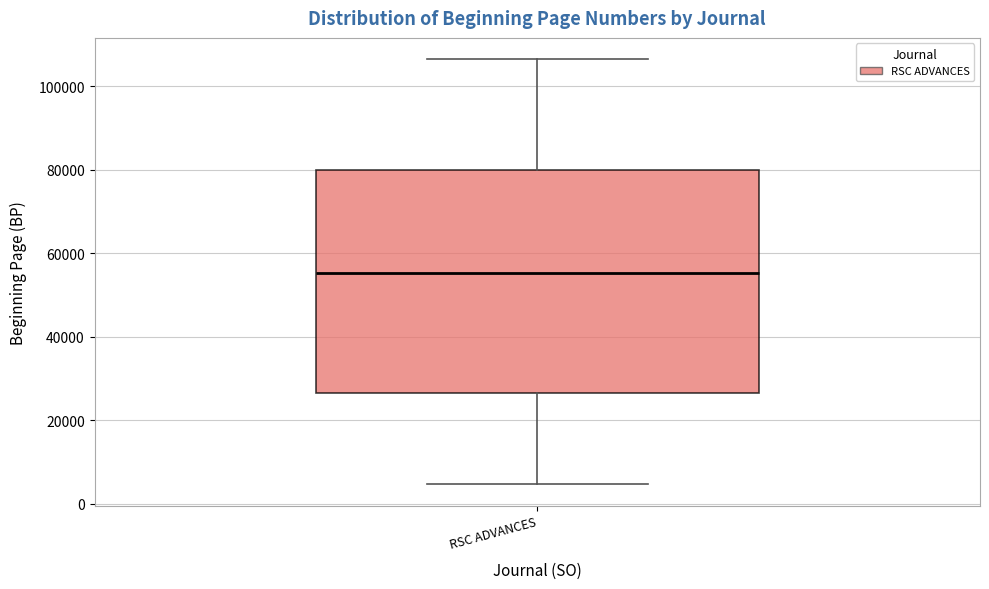

Transcribe this box plot: give where the median line is, the range the box spans, and where the two whiskers end, as read against the y-axis. The values are not printed on the chart, so give them approximately, as read against the axis.

median 56000, box 26000 to 80000, whiskers 4000 to 106000